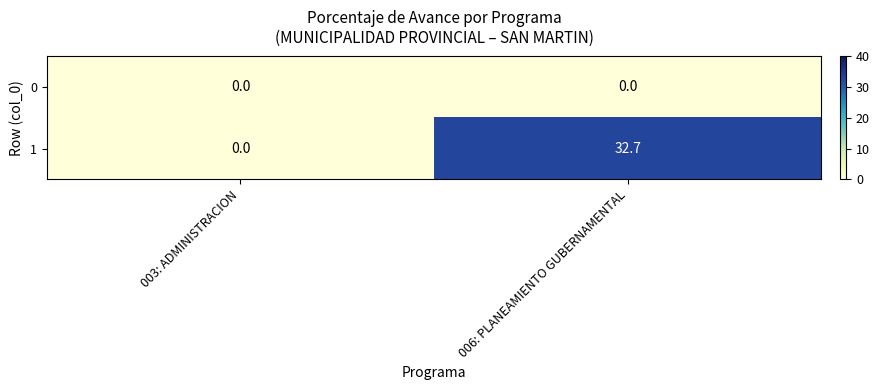

Between 003: ADMINISTRACION and 006: PLANEAMIENTO GUBERNAMENTAL, which series saw the biggest shift?

1